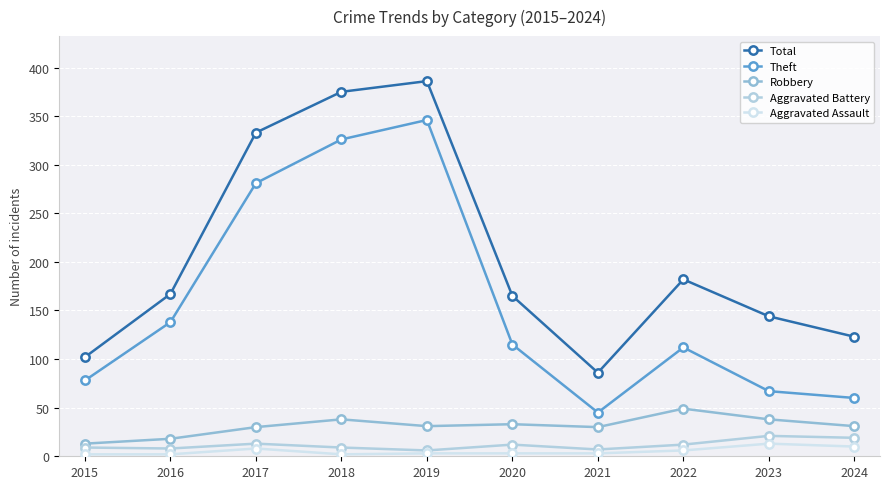

What is the minimum value shown in the chart?

2